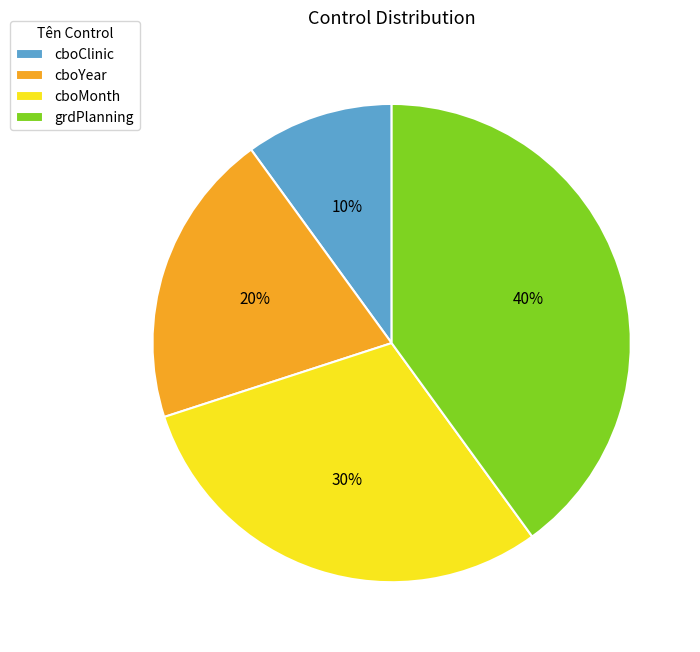

What percentage is the grdPlanning slice, to the nearest percent?

40%